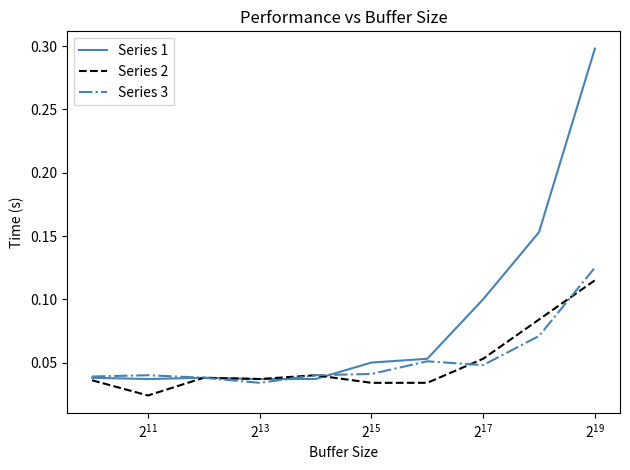

What is the greatest value displayed?

0.3